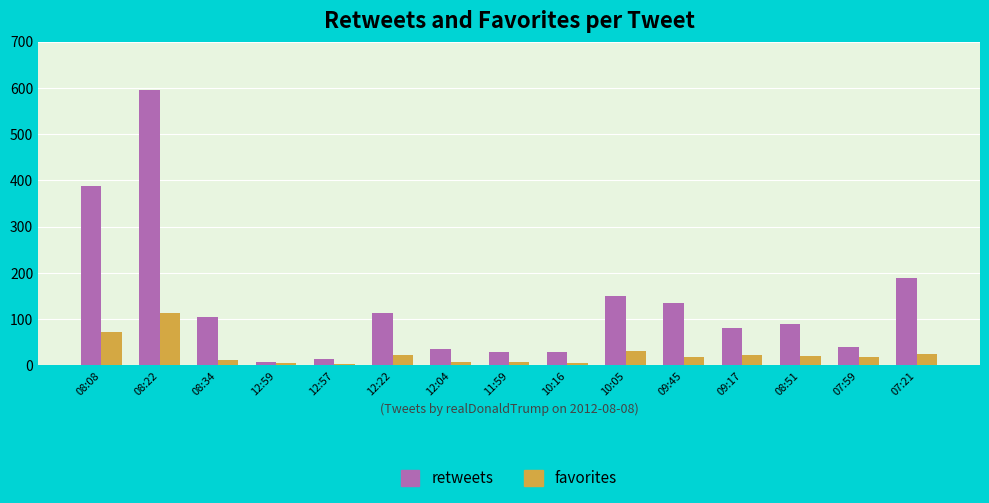

Between 08:08 and 07:59, which series saw the biggest shift?

retweets